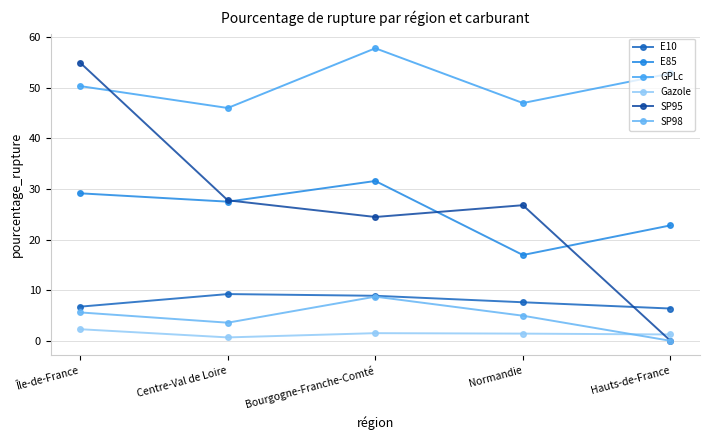

What is the label of the 4th point from the right?

Centre-Val de Loire